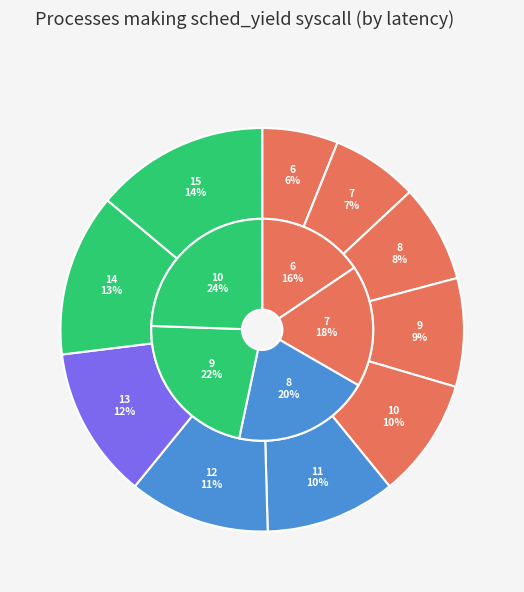

Between 7 and 6, which is larger?

7